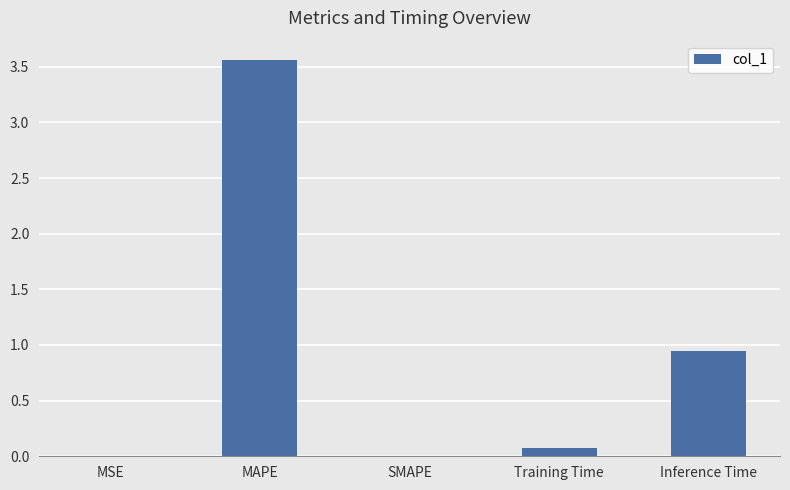

The value at SMAPE is -1.1. True or false?

False